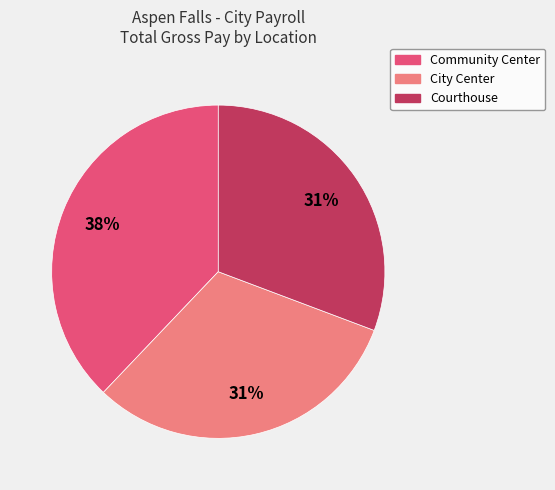

Does any single category account for the majority?

No